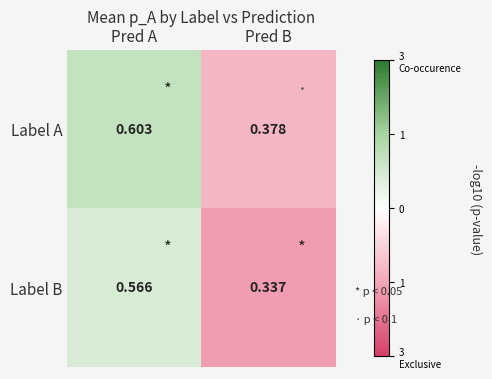

At which category does the chart reach its minimum across all series?

Pred B